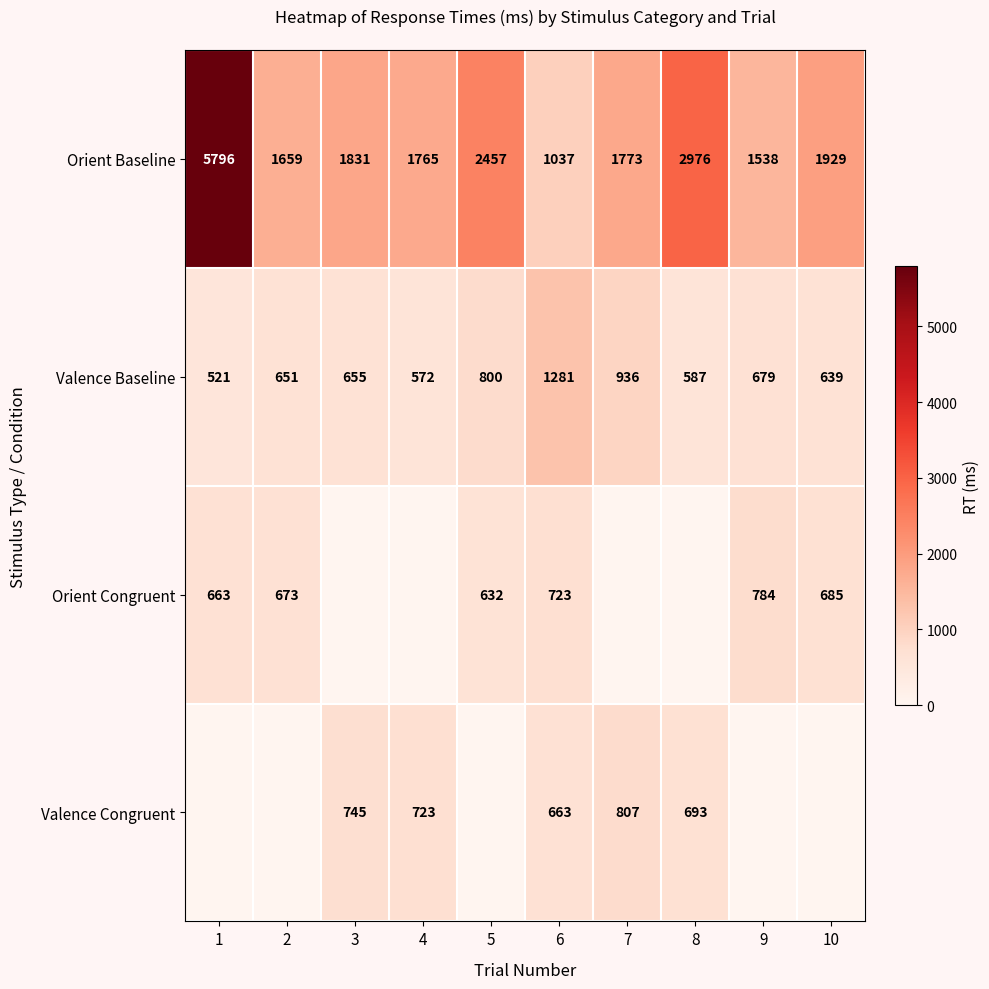

Read the Orient Baseline value at 5, to the nearest 50.

2450